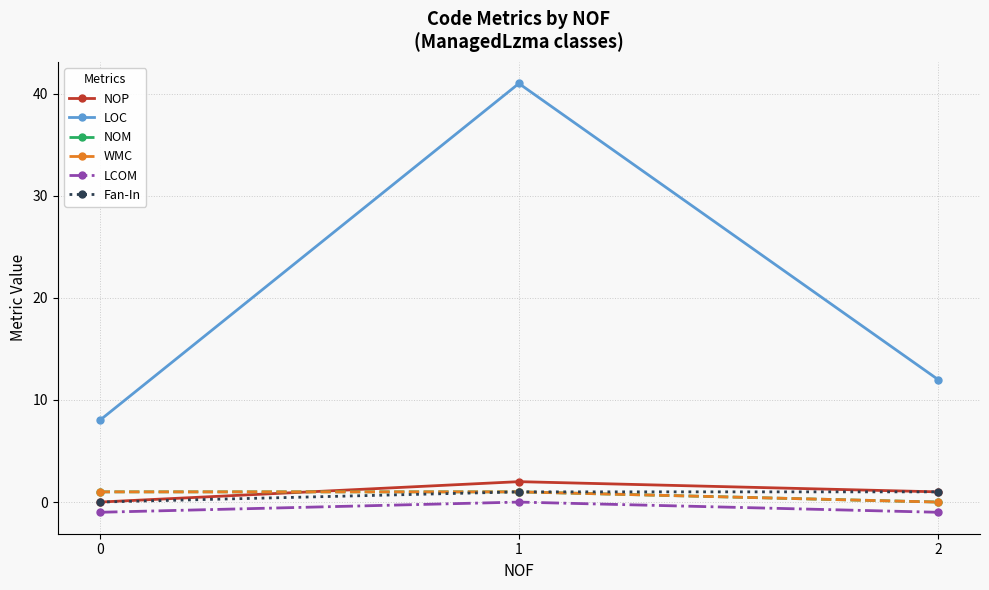

What is the difference between the LCOM values at 2 and 1?

1